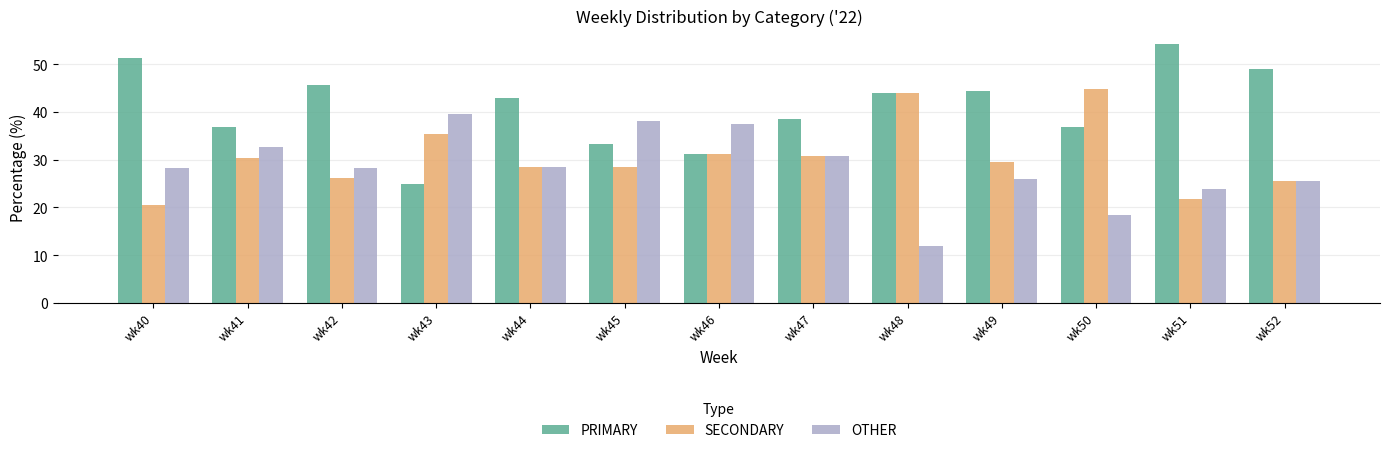

Which label corresponds to the largest value in the chart?

wk51